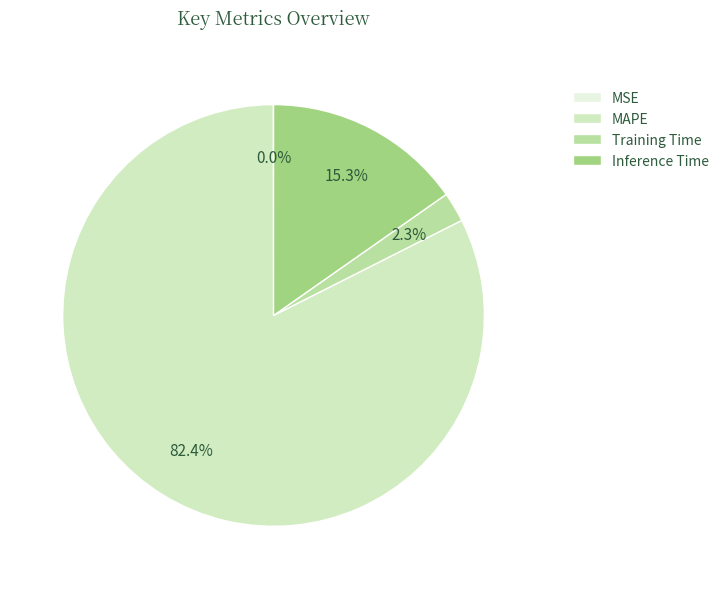

What percentage is the MAPE slice, to the nearest percent?

82%